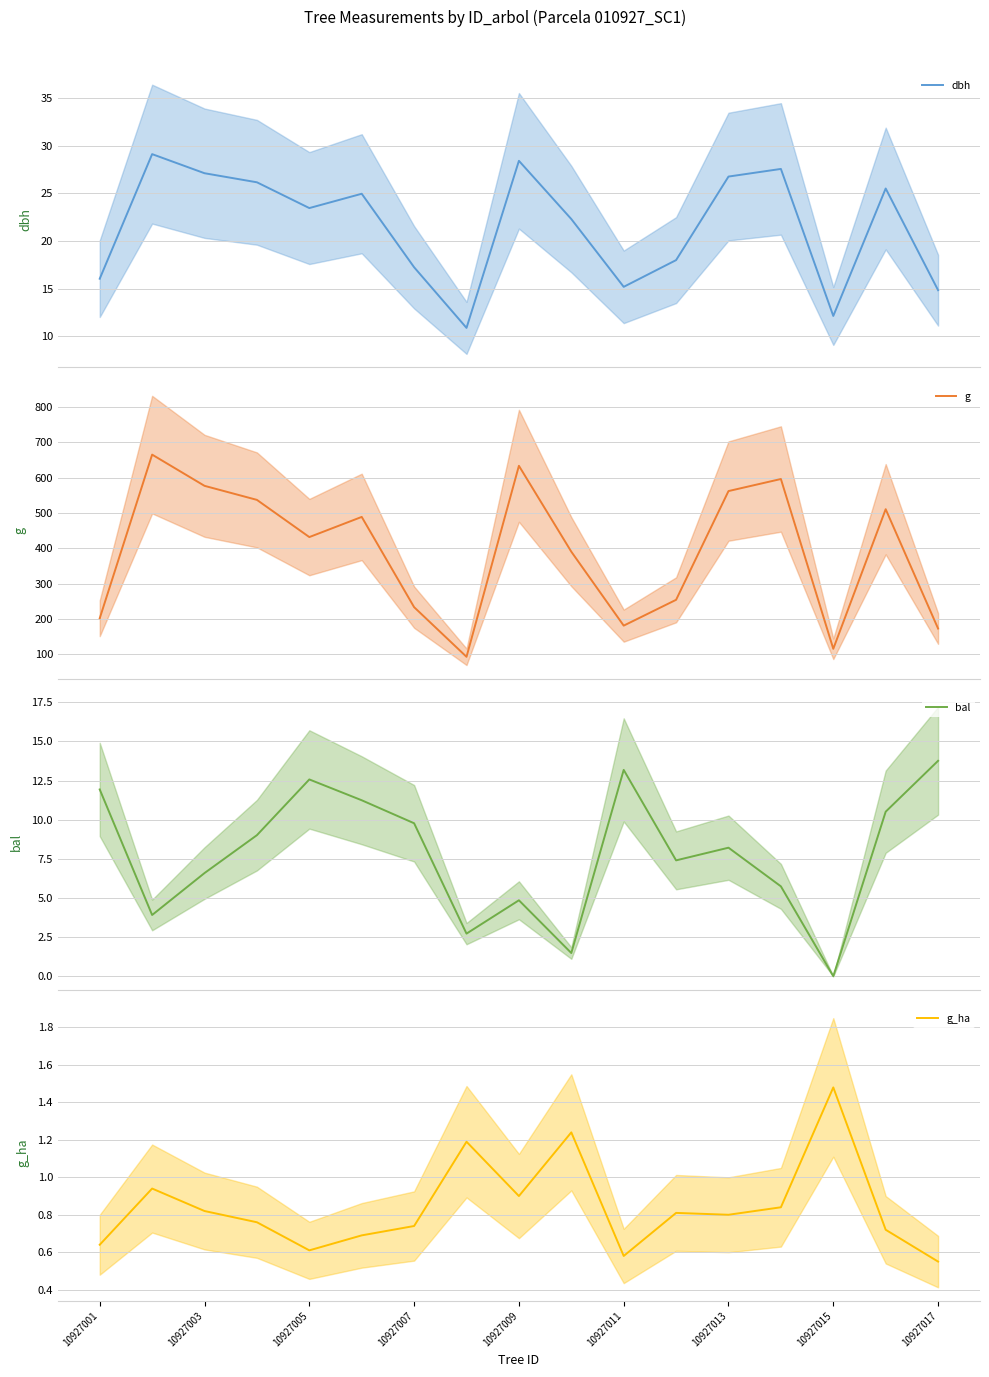

What is the maximum value for bal?

13.8